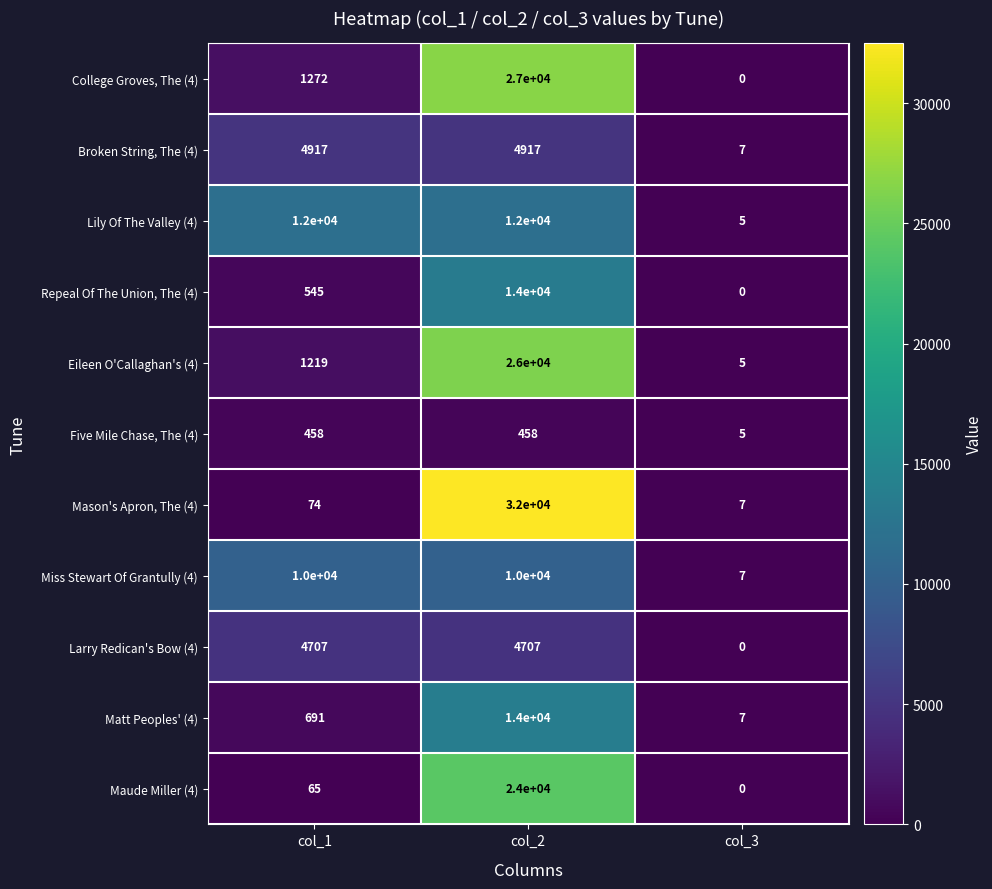

At which category is the sum across all series the highest?

col_2